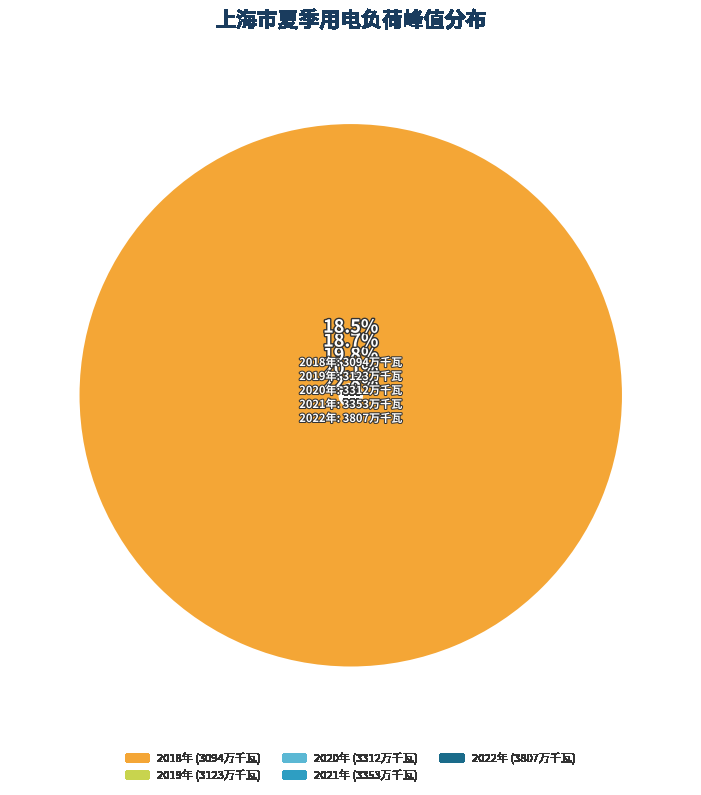

Rank the categories by value from highest to lowest.

2022, 2021, 2020, 2019, 2018